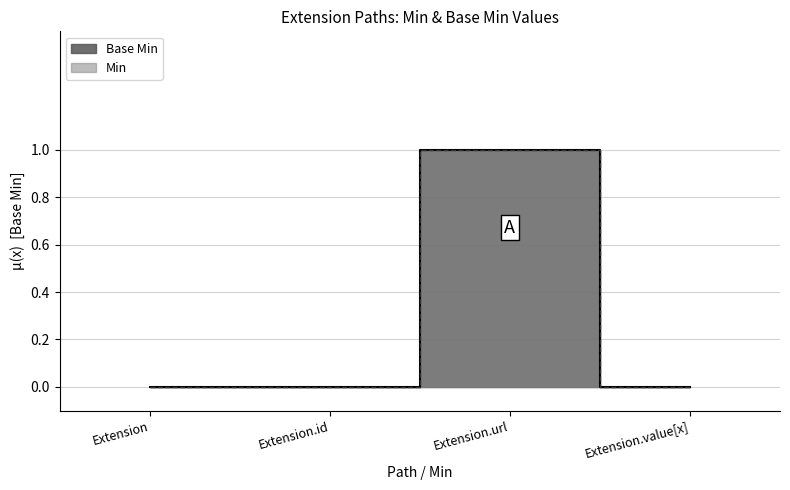

The chart shows a value of 1 at Extension.url. True or false?

True